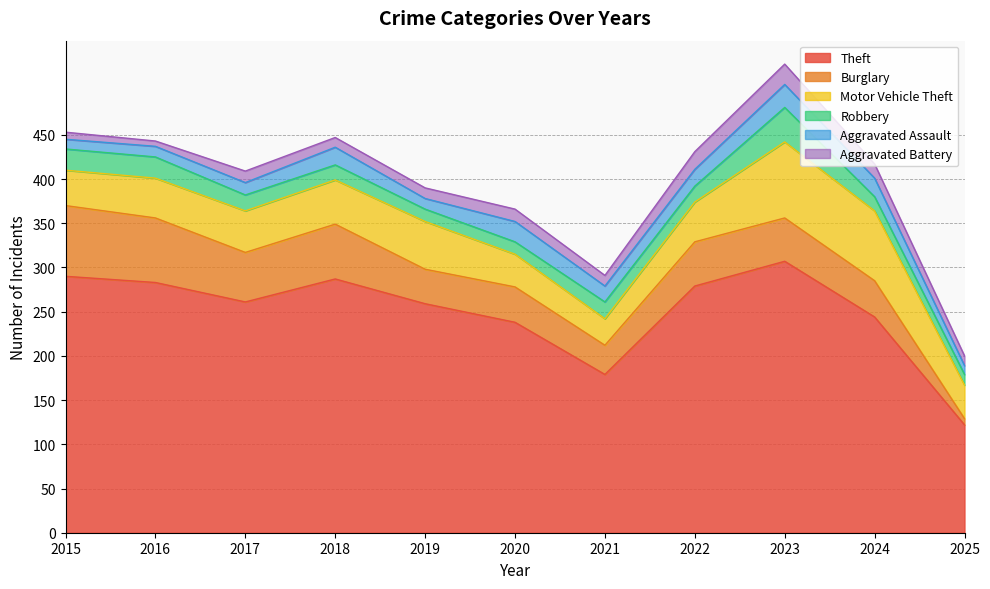

At which label does Aggravated Battery reach its minimum?

2016